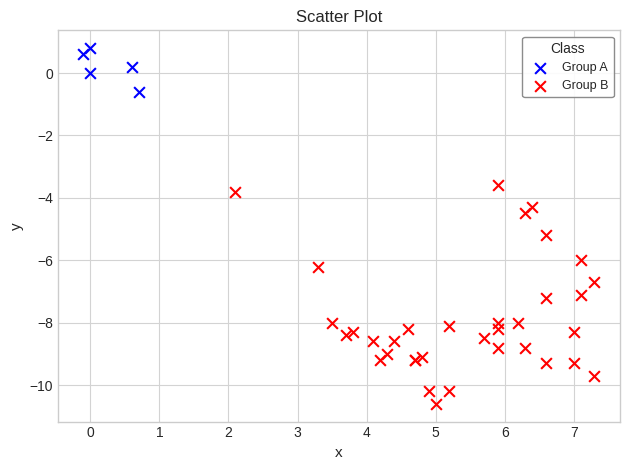

Which series reaches the minimum Y coordinate?

Group B